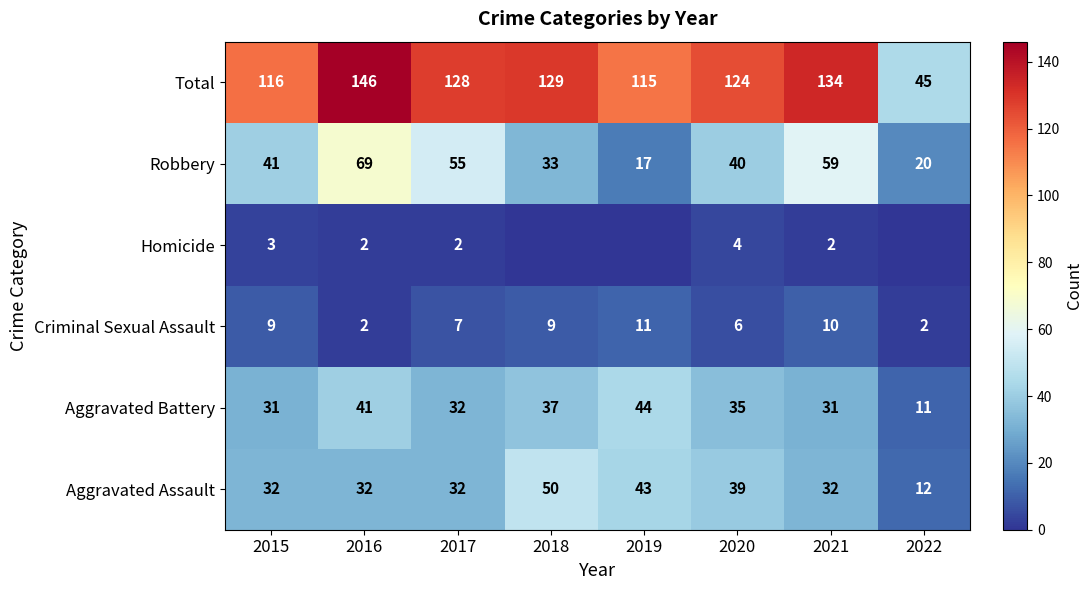

Is it true that Total equals 12 at 2022?

False